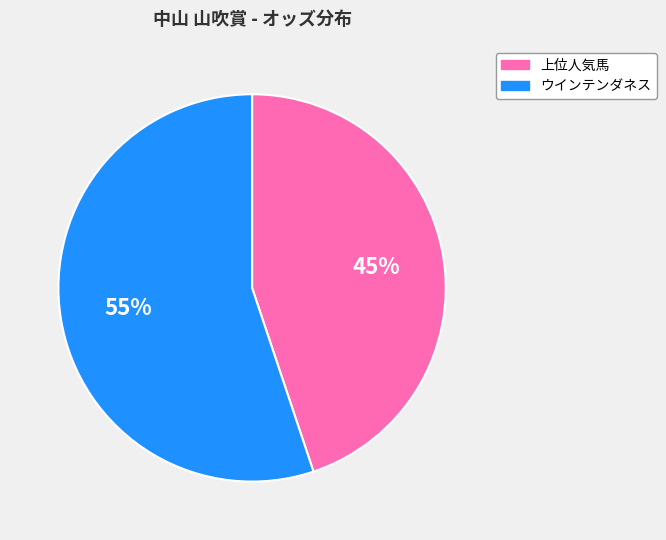

Is there any slice that represents more than half of the pie?

Yes